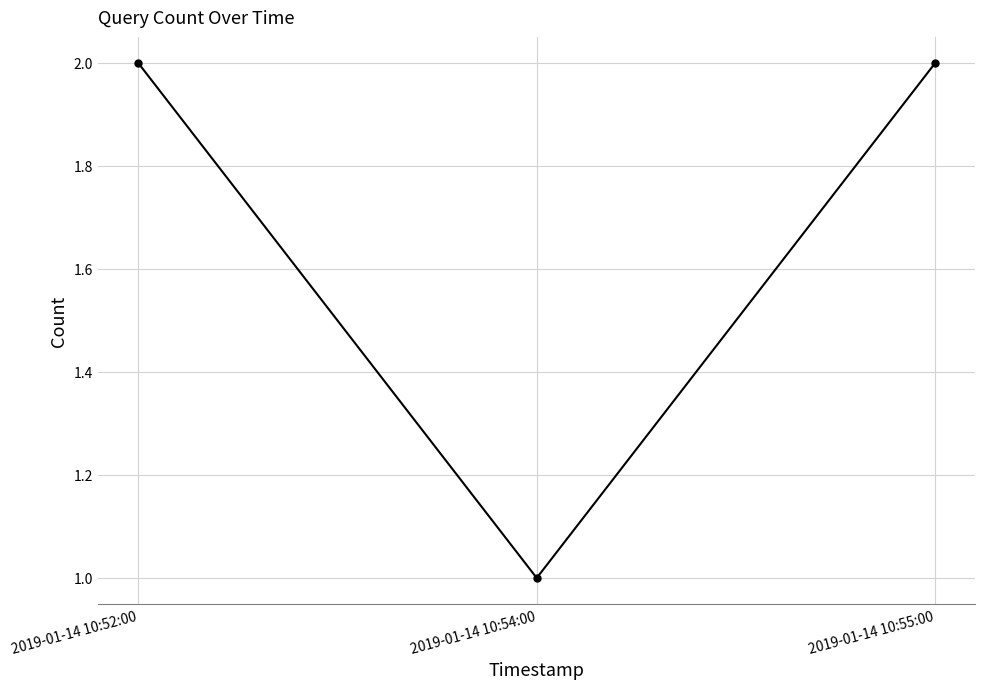

What position from the right is 2019-01-14 10:55:00?

1